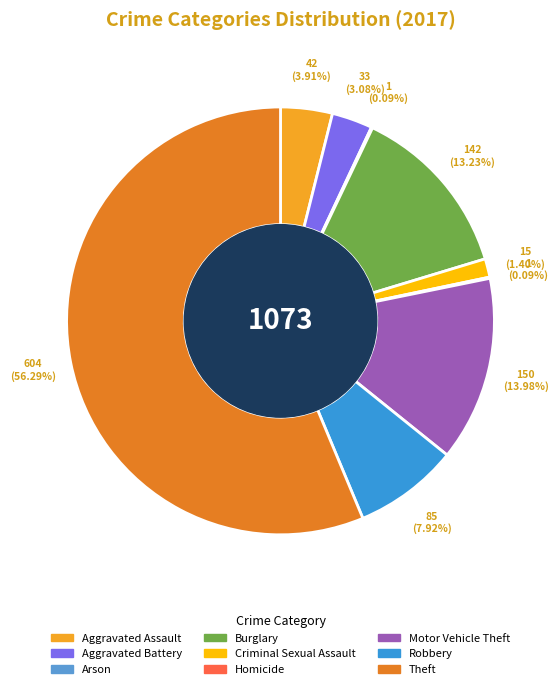

How many slices are in this pie chart?

9